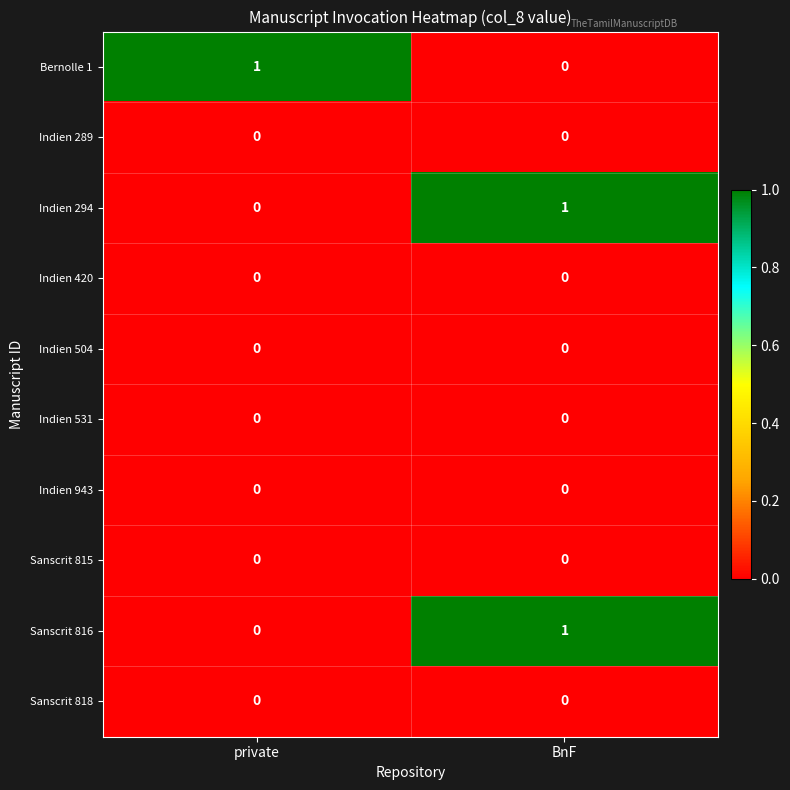

Is the value of Sanscrit 816 at BnF greater than the value of Bernolle 1 at BnF?

Yes